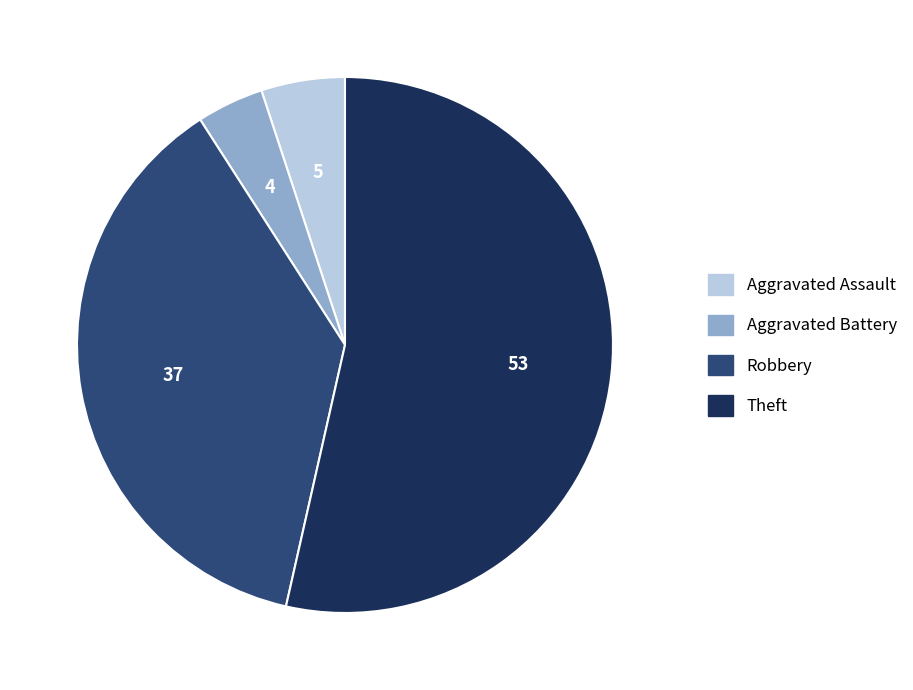

Rank the categories by value from highest to lowest.

Theft, Robbery, Aggravated Assault, Aggravated Battery